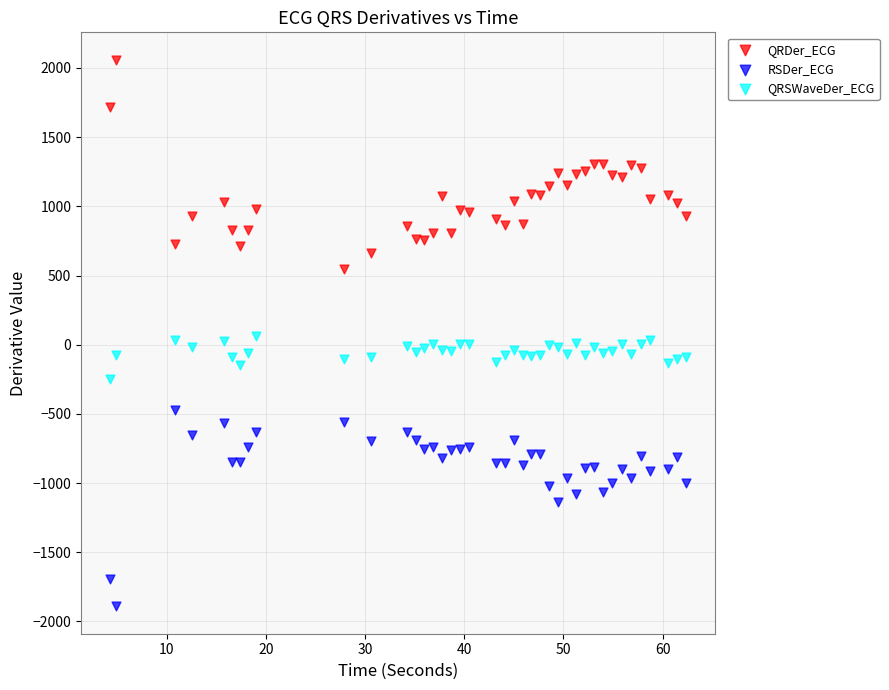

What is the X range (max minus min) for the scatter plot?

58.1